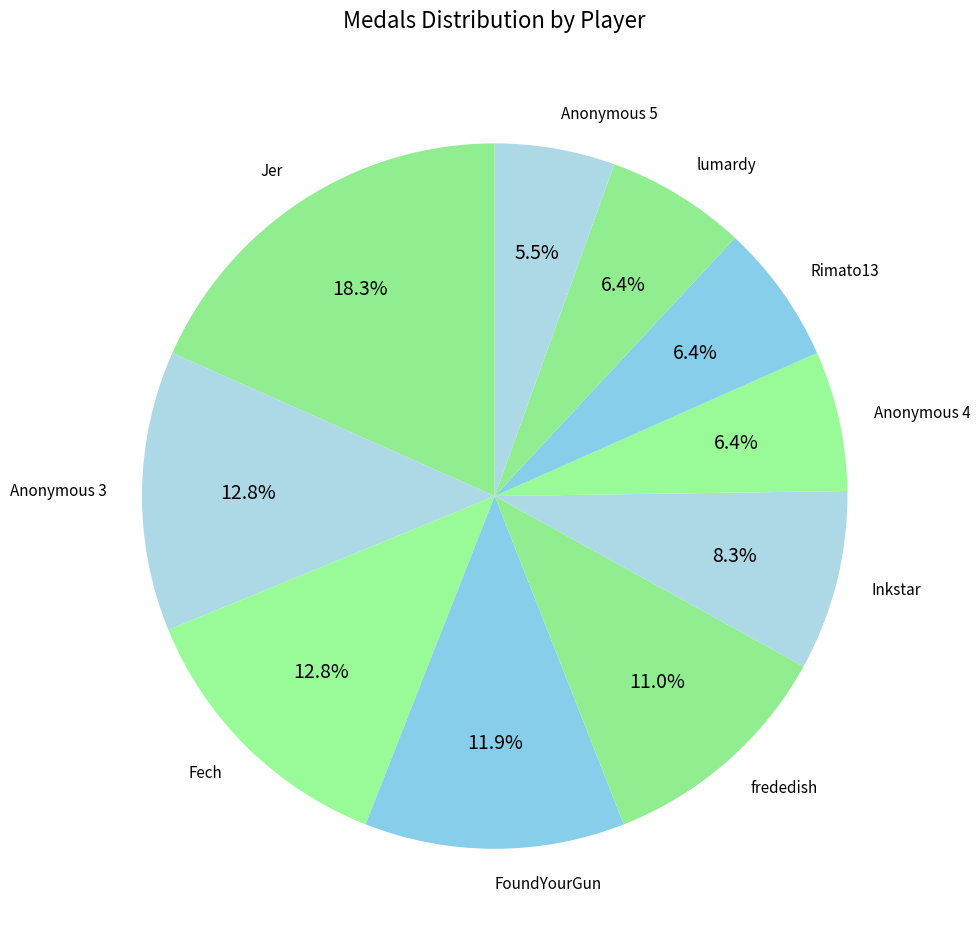

How many slices are in this pie chart?

10